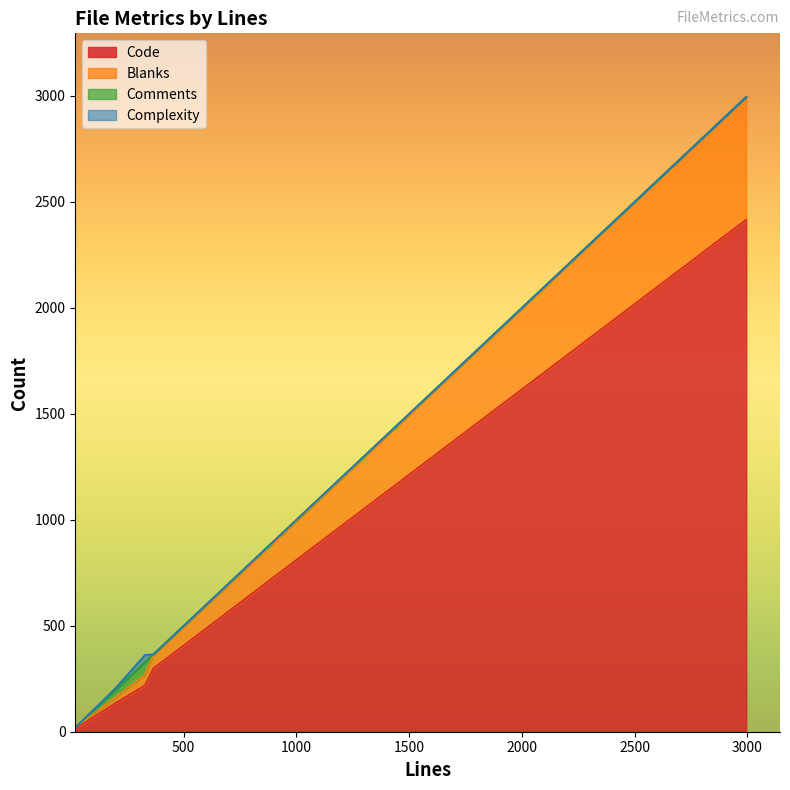

How many values in the Blanks series exceed 64?

2